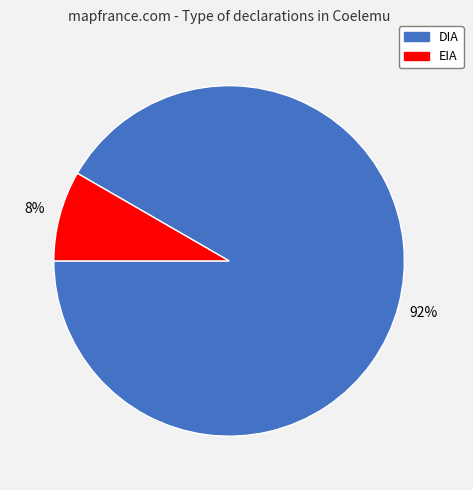

Count the number of slices in the pie.

2